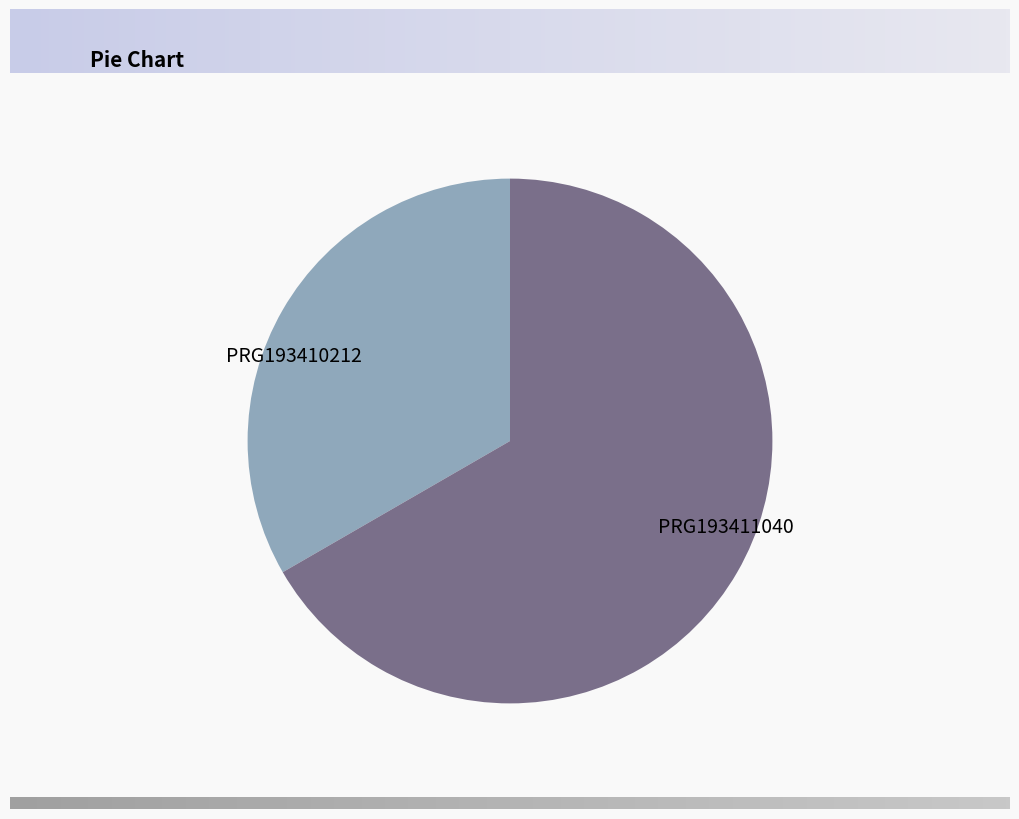

Rank the categories by value from lowest to highest.

PRG193410212, PRG193411040